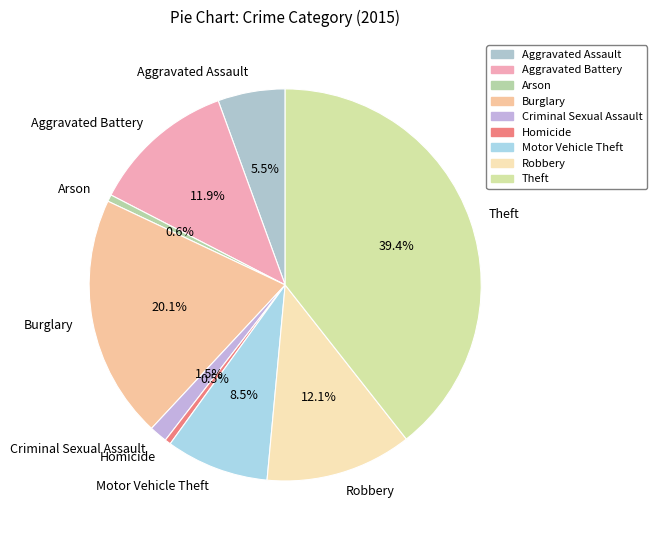

Between Motor Vehicle Theft and Burglary, which is larger?

Burglary